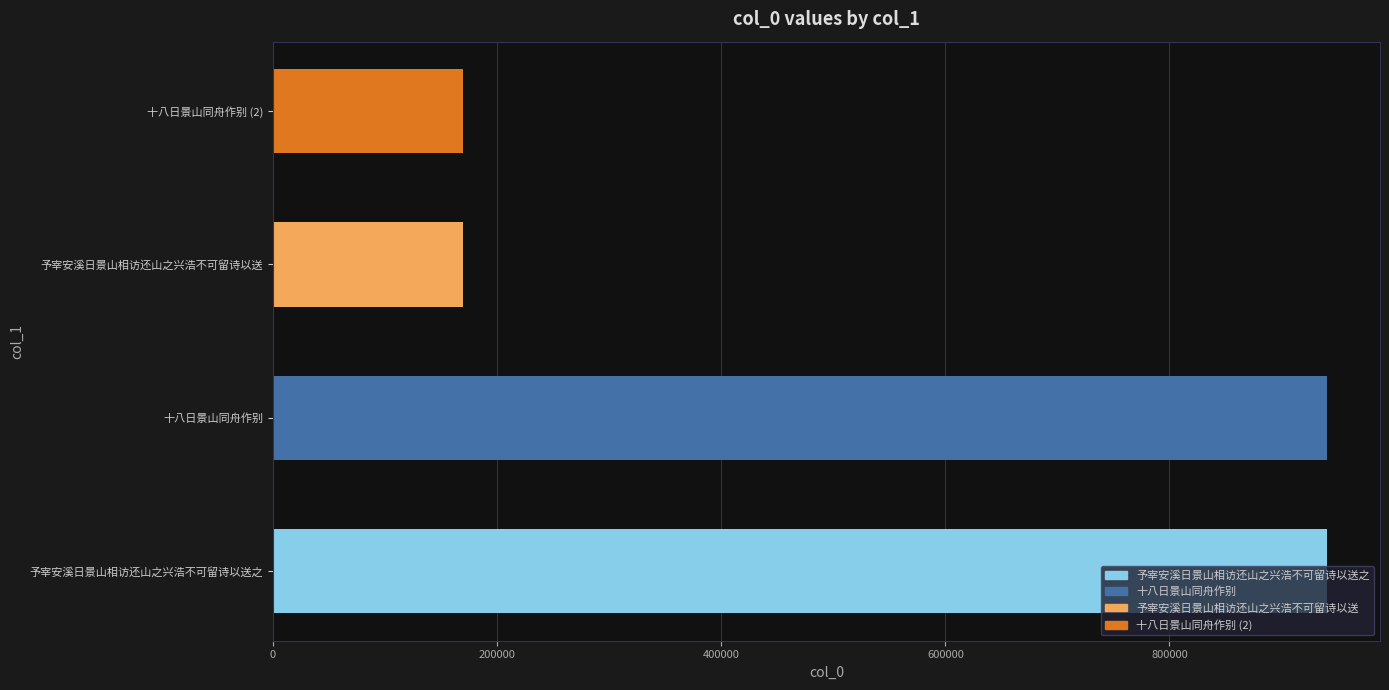

What is the average value?

555350